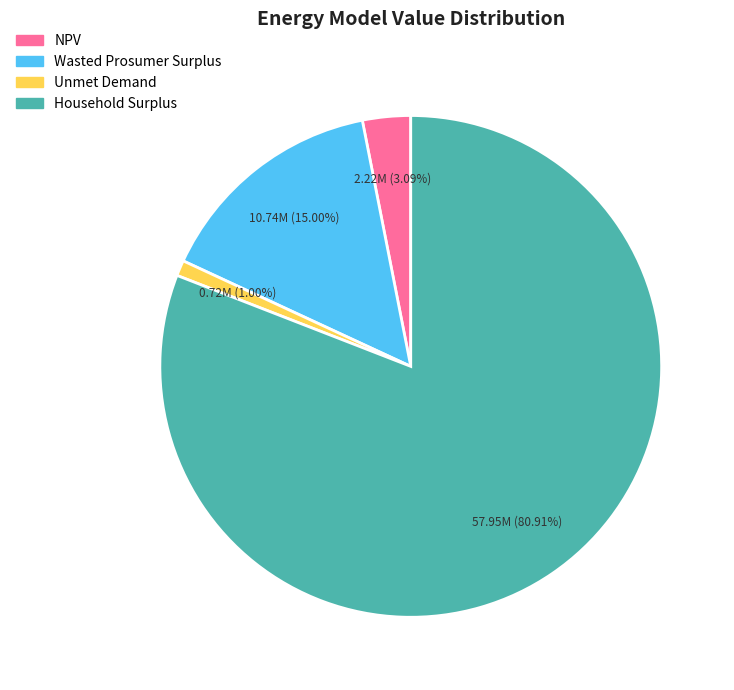

To the nearest percent, what is the difference between the Unmet Demand and Wasted Prosumer Surplus slice percentages?

14%